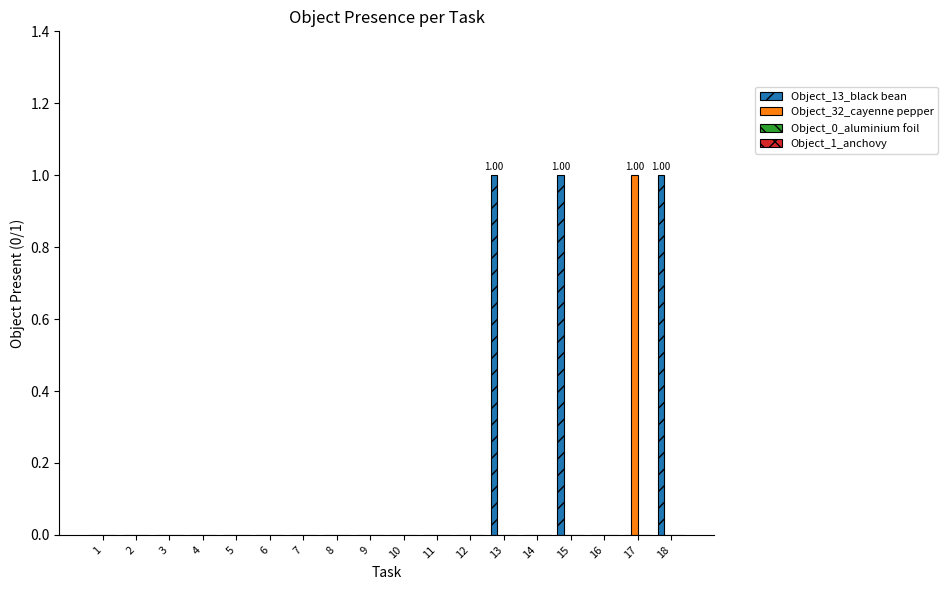

Reading right to left, list all the values displayed in this chart.

Object_13_black bean: 1	0	0	1	0	1	0	0	0	0	0	0	0	0	0	0	0	0
Object_32_cayenne pepper: 0	1	0	0	0	0	0	0	0	0	0	0	0	0	0	0	0	0
Object_0_aluminium foil: 0	0	0	0	0	0	0	0	0	0	0	0	0	0	0	0	0	0
Object_1_anchovy: 0	0	0	0	0	0	0	0	0	0	0	0	0	0	0	0	0	0